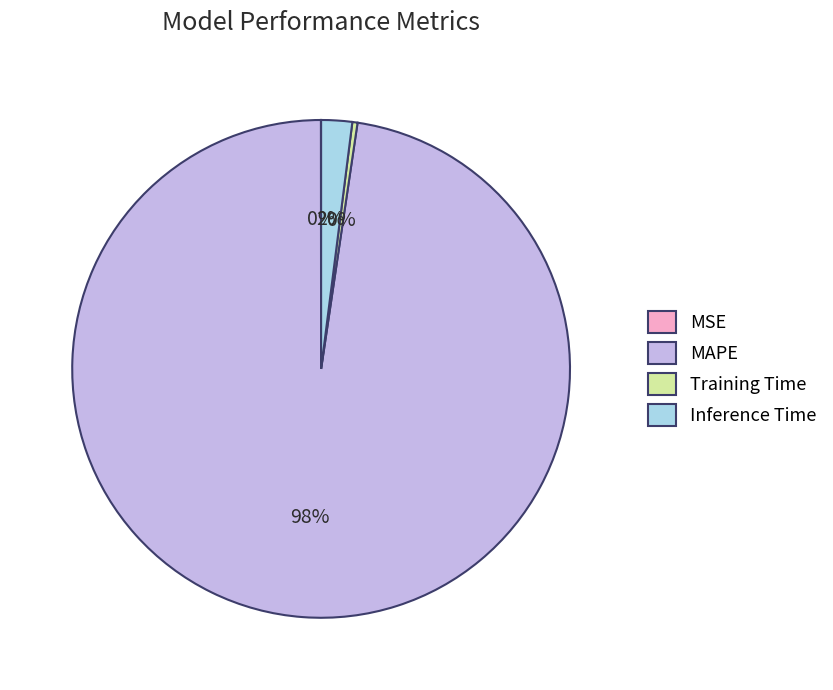

Does any single category account for the majority?

Yes